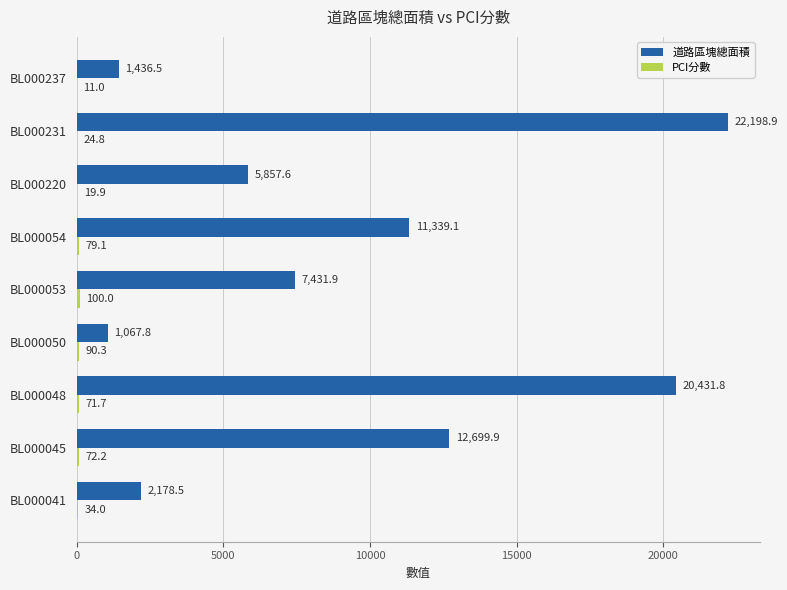

At which label is 道路區塊總面積 closest to 11633?

BL000054